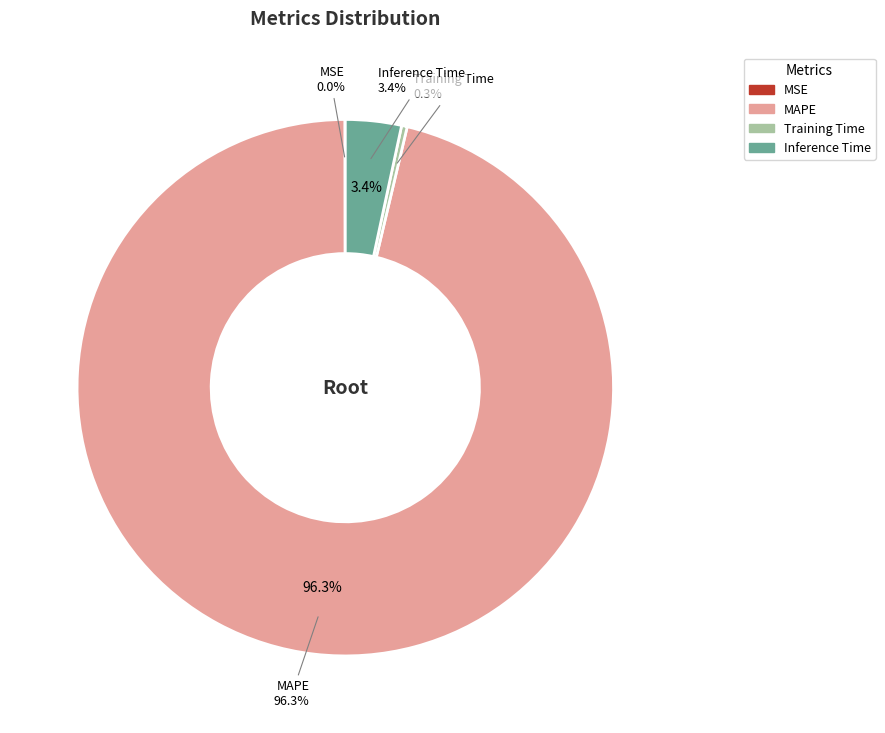

Which category has the smallest portion of the pie?

MSE